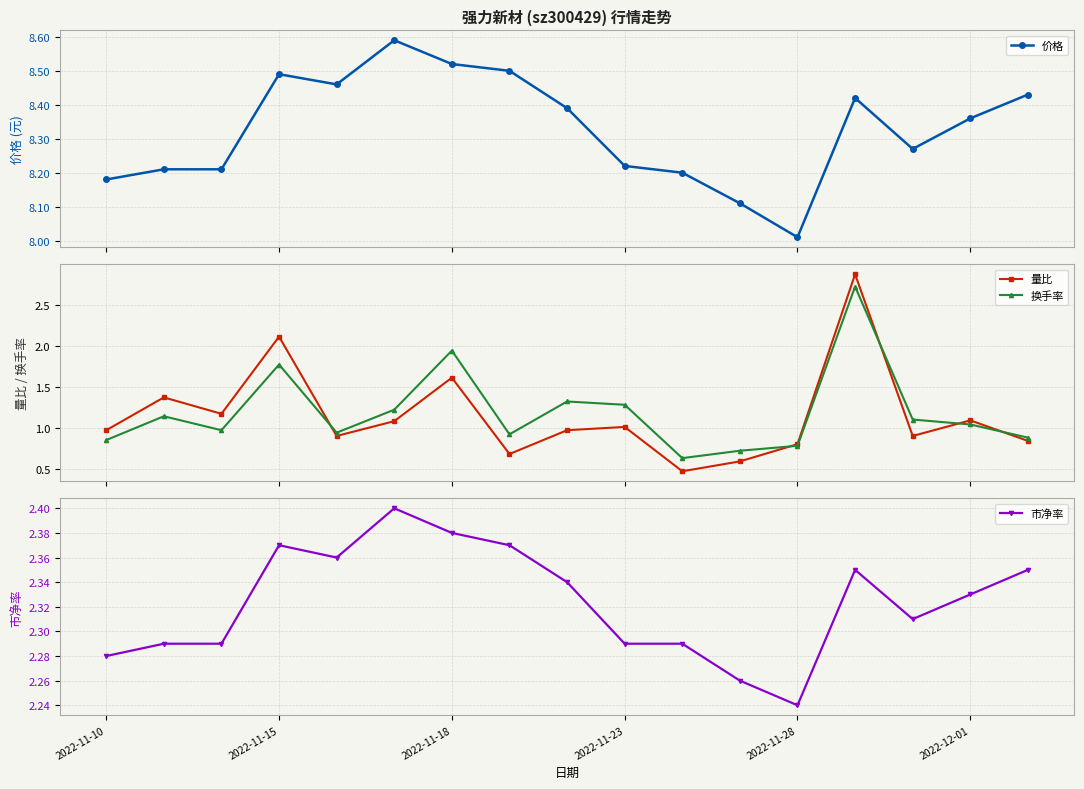

Is it true that 量比 equals 0.9 at 11?

False